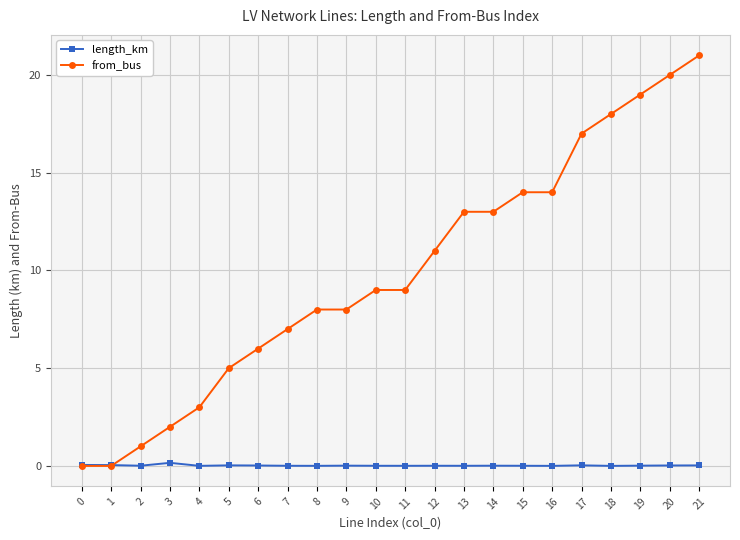

The from_bus series shows 5.9 at 19. True or false?

False